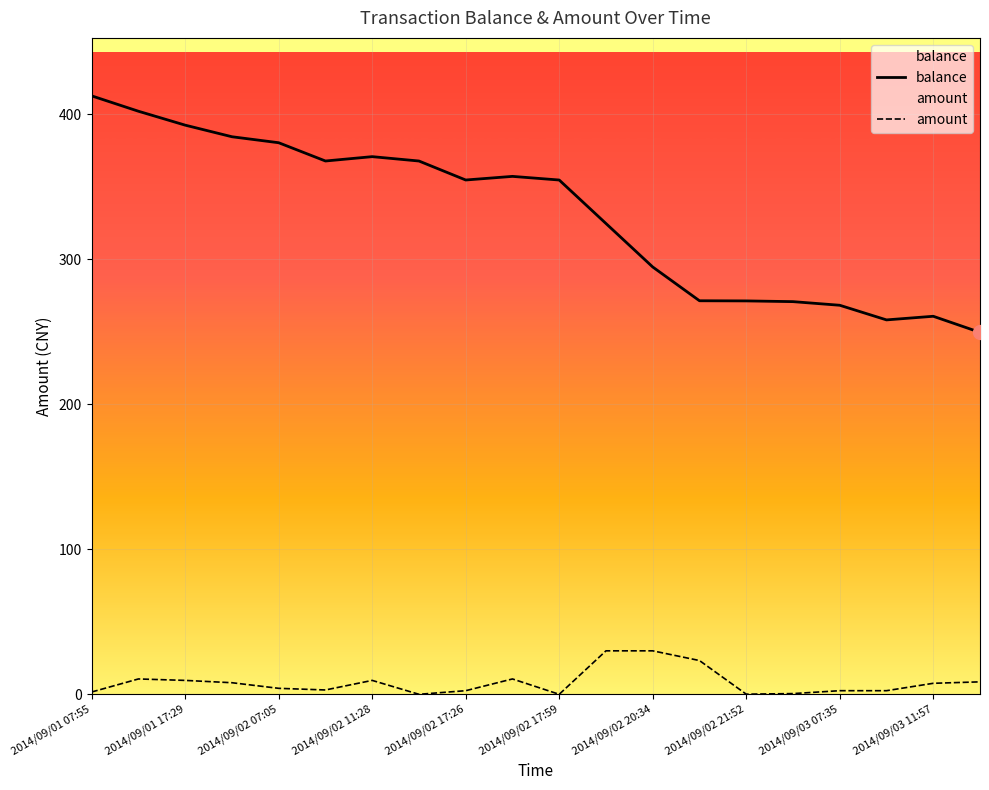

How many data points in amount are above 7?

10